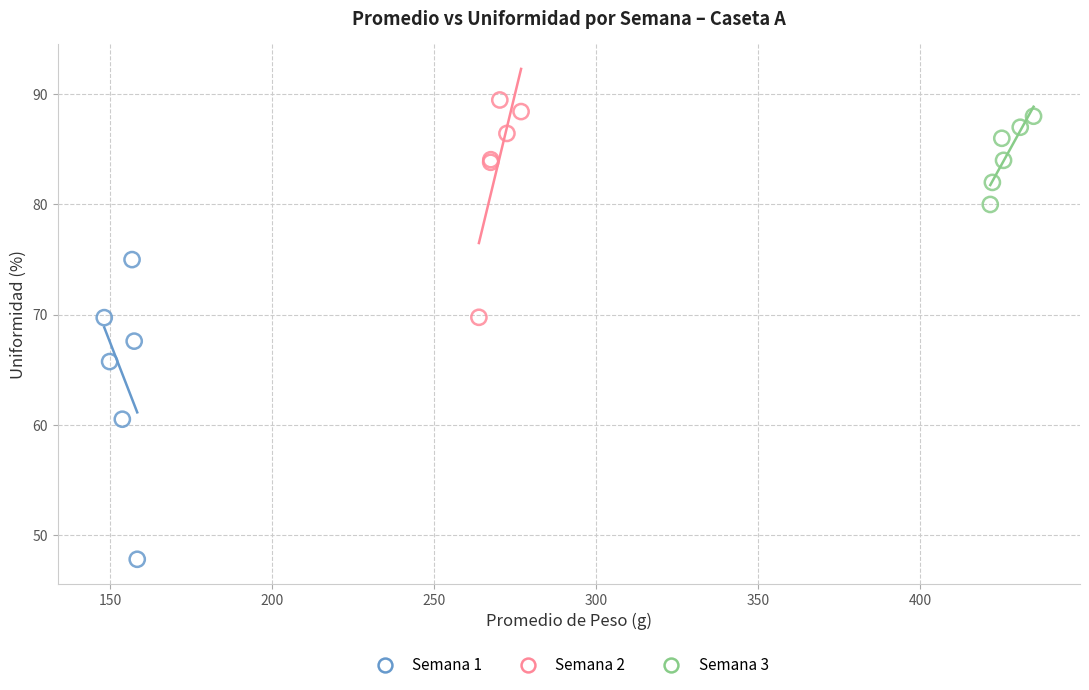

Which series has the largest Y range (max minus min)?

Semana 1